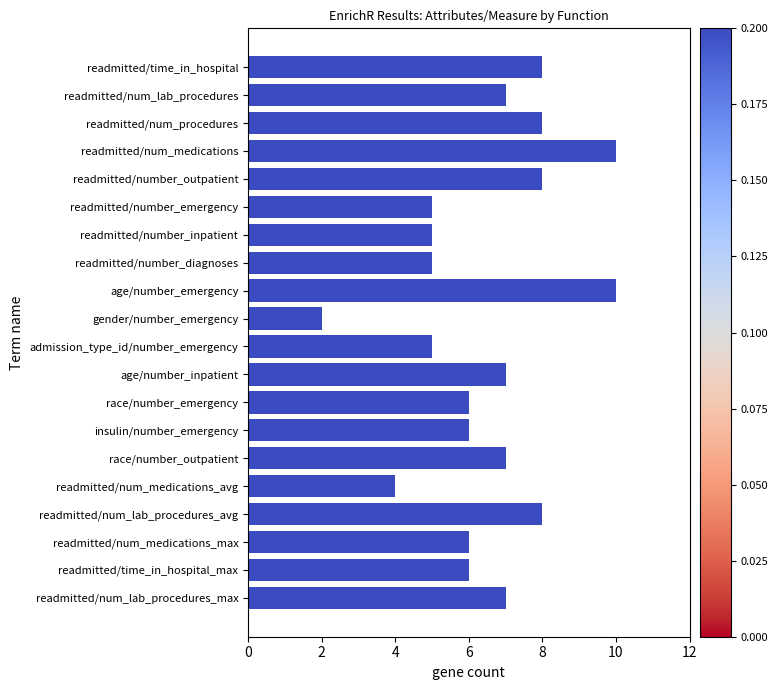

What value does the data have at admission_type_id/number_emergency?

5